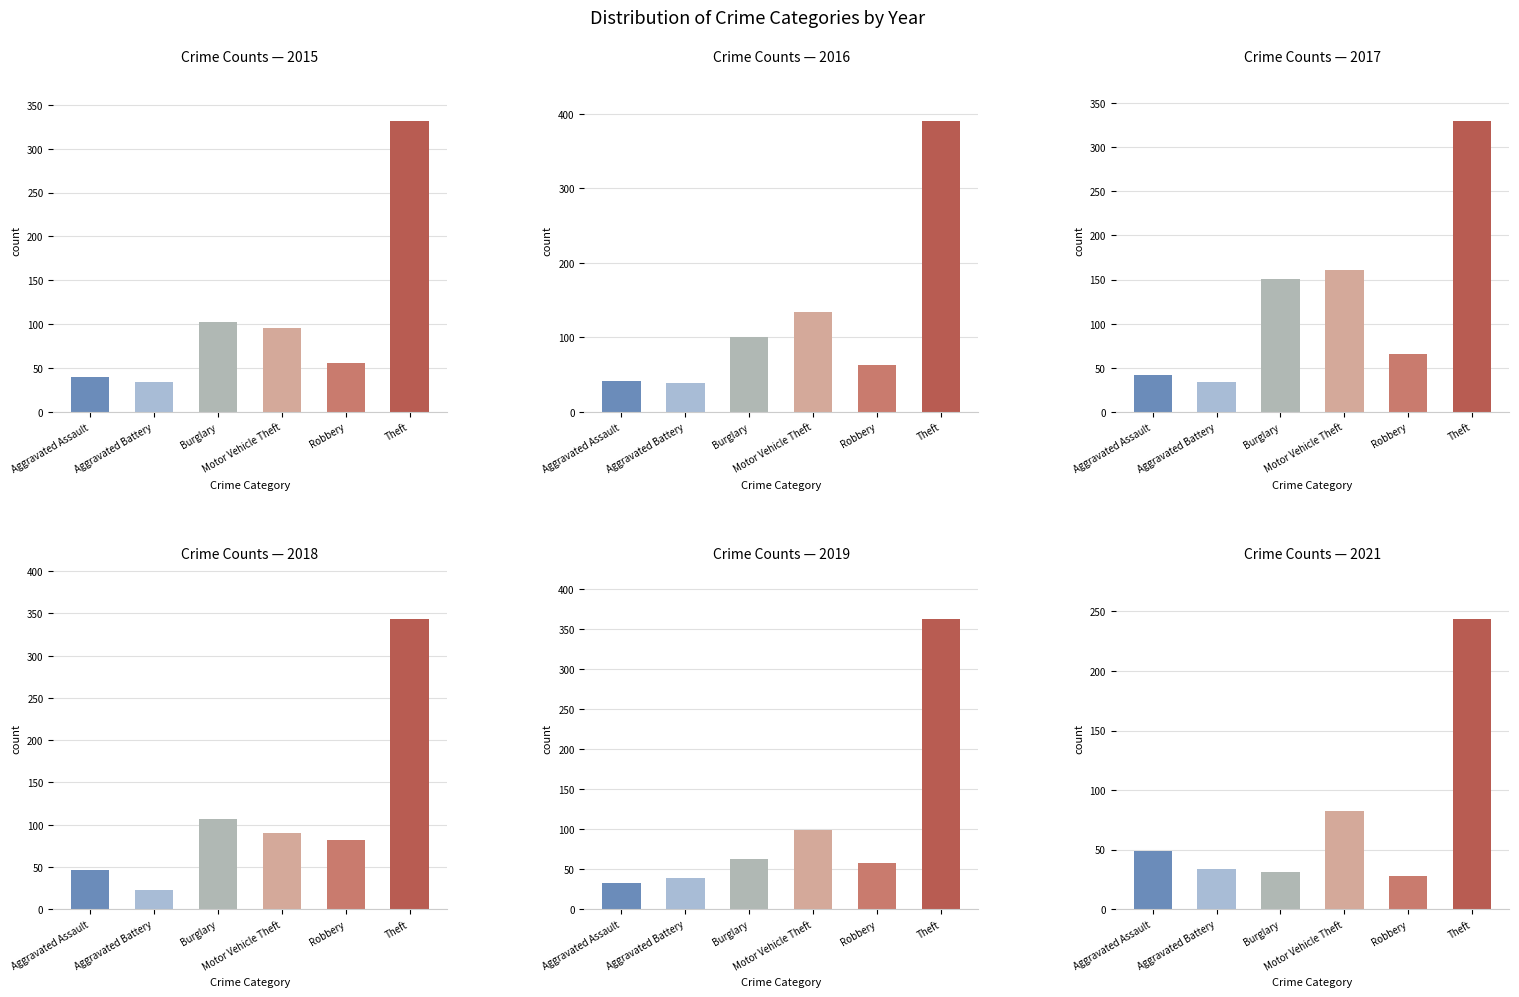

Reading right to left, what are all the values shown in this chart?

2015: Theft=331	Robbery=56	Motor Vehicle Theft=96	Burglary=102	Aggravated Battery=34	Aggravated Assault=40
2016: Theft=390	Robbery=63	Motor Vehicle Theft=134	Burglary=100	Aggravated Battery=39	Aggravated Assault=42
2017: Theft=329	Robbery=66	Motor Vehicle Theft=161	Burglary=151	Aggravated Battery=34	Aggravated Assault=42
2018: Theft=344	Robbery=82	Motor Vehicle Theft=90	Burglary=107	Aggravated Battery=23	Aggravated Assault=46
2019: Theft=363	Robbery=58	Motor Vehicle Theft=99	Burglary=63	Aggravated Battery=39	Aggravated Assault=33
2021: Theft=244	Robbery=28	Motor Vehicle Theft=82	Burglary=31	Aggravated Battery=34	Aggravated Assault=49